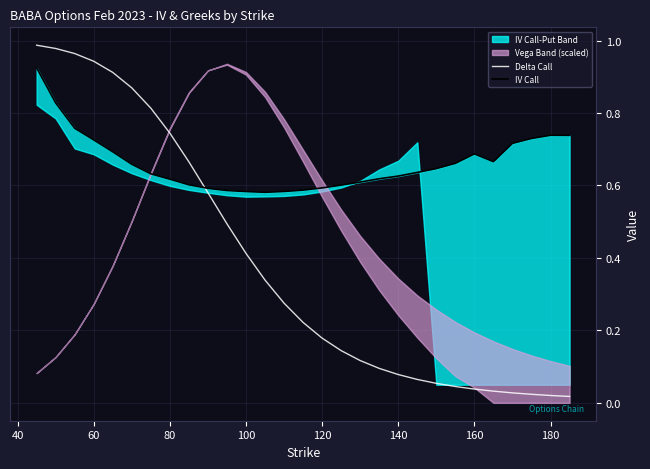

How many IV Call values are between 0 and 1?

29